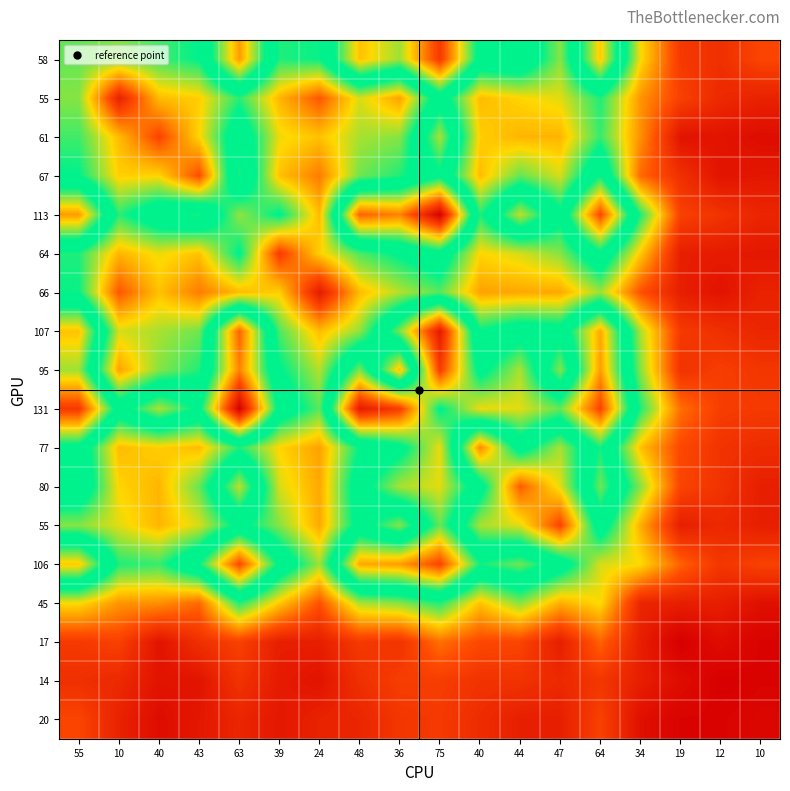

Which has a higher value, 64 or 36?

64